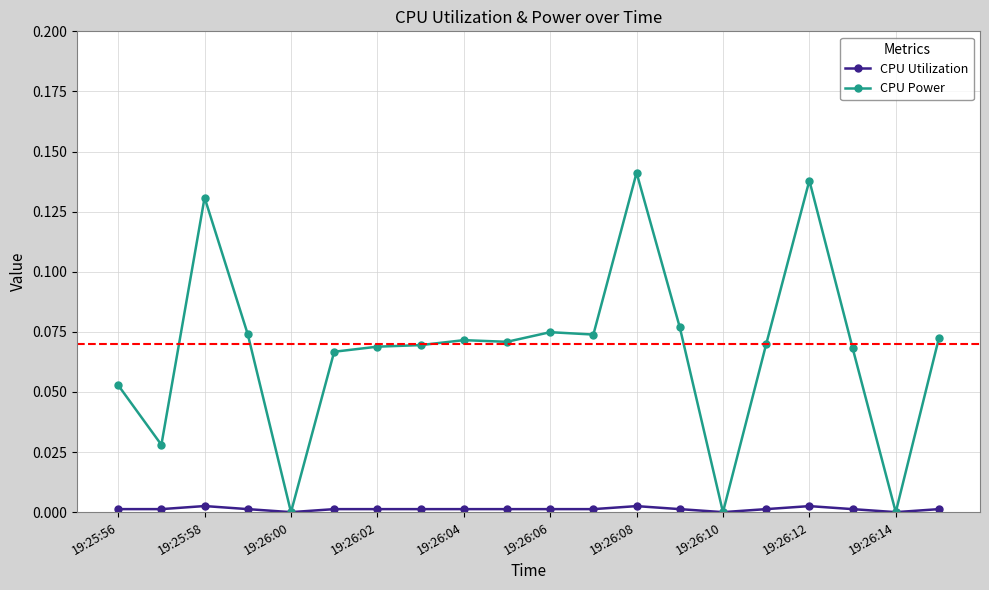

Which series has the widest spread of values?

CPU Power